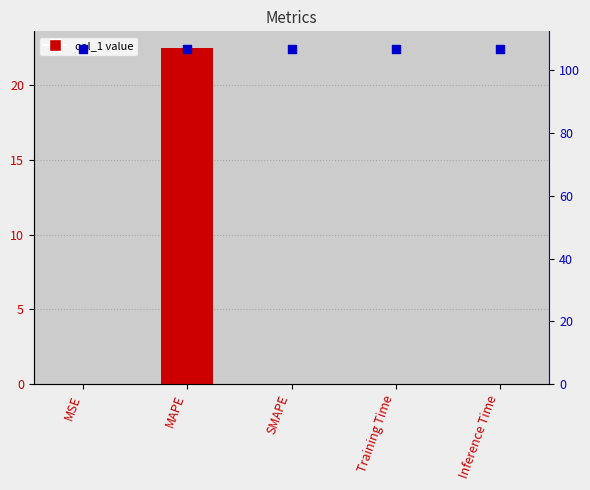

At how many categories does at least one series exceed 22?

5